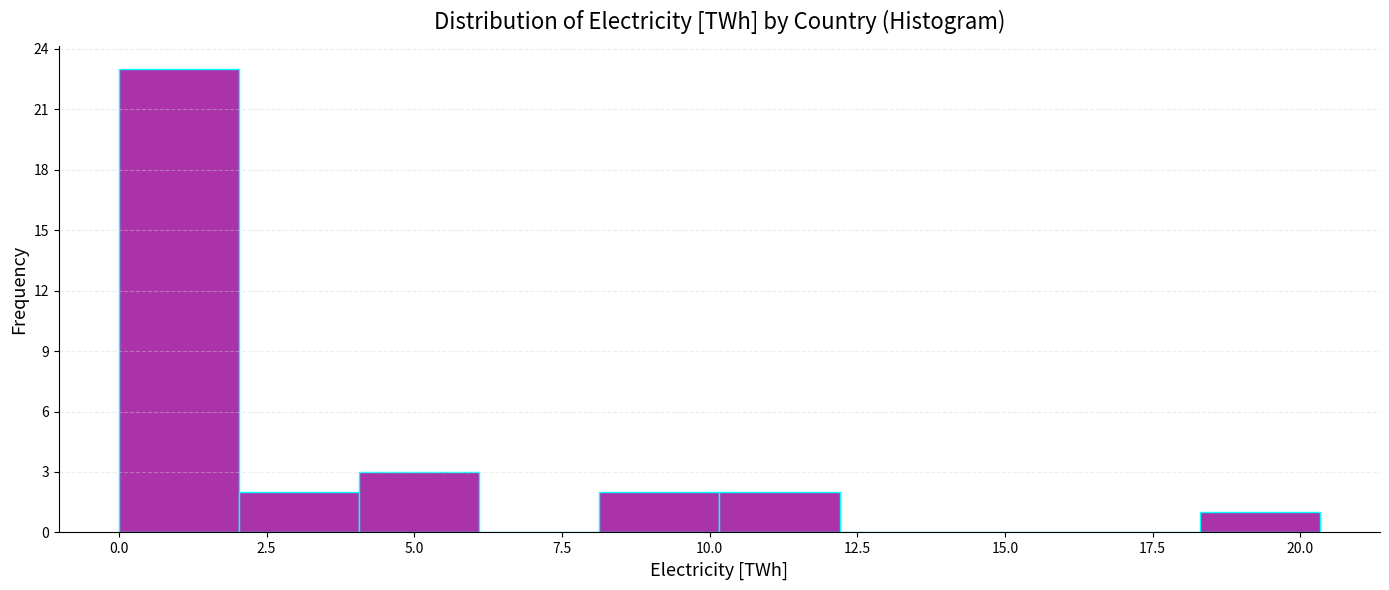

Reading left to right, transcribe this chart: for each bar, give the range it covers on the x-axis and its height. Neither the bar edges nor the heights are printed on the chart, so give them approximately, as read against the axes.

0.0 to 2.0: 23
2.0 to 4.0: 2
4.0 to 6.0: 3
6.0 to 8.0: 0
8.0 to 10.0: 2
10.0 to 12.0: 2
12.0 to 14.0: 0
14.0 to 16.5: 0
16.5 to 18.5: 0
18.5 to 20.5: 1